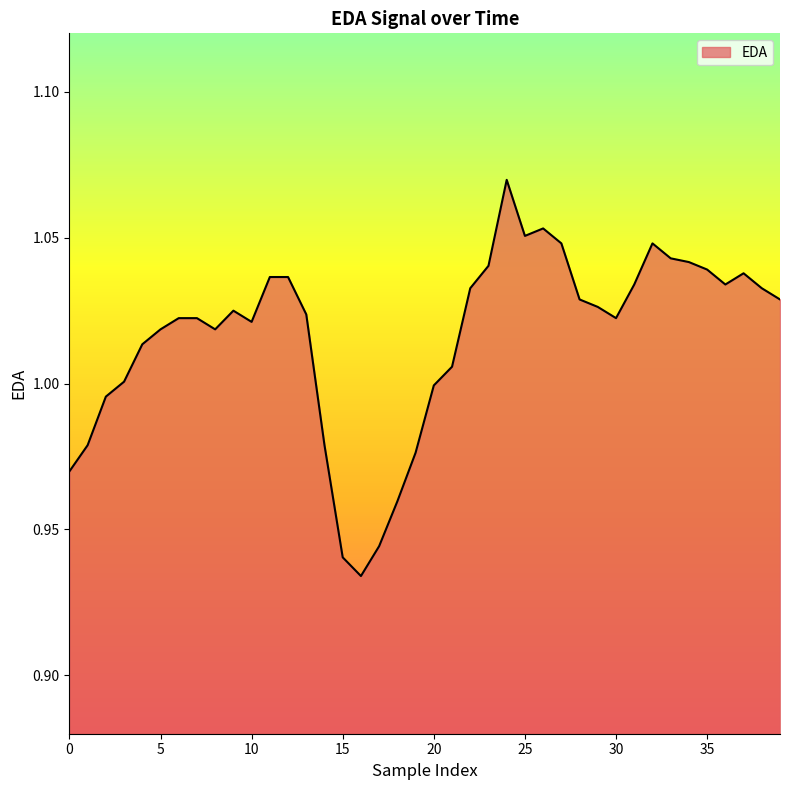

Where is the first local minimum?

8